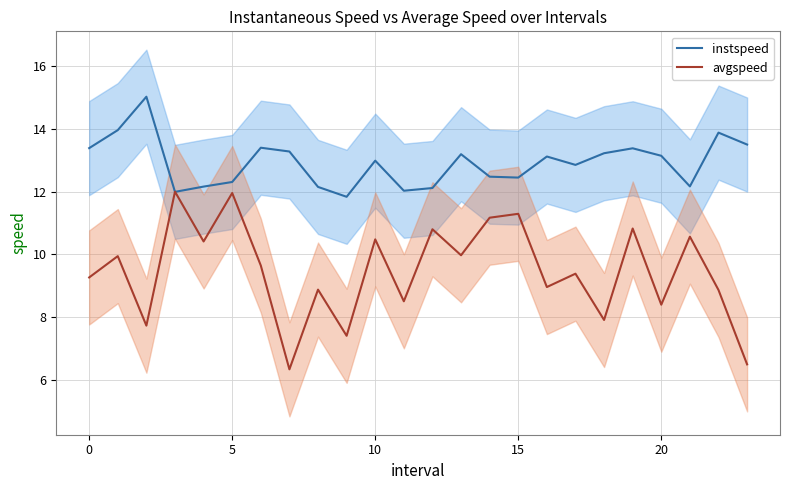

At which label does avgspeed reach its minimum?

7